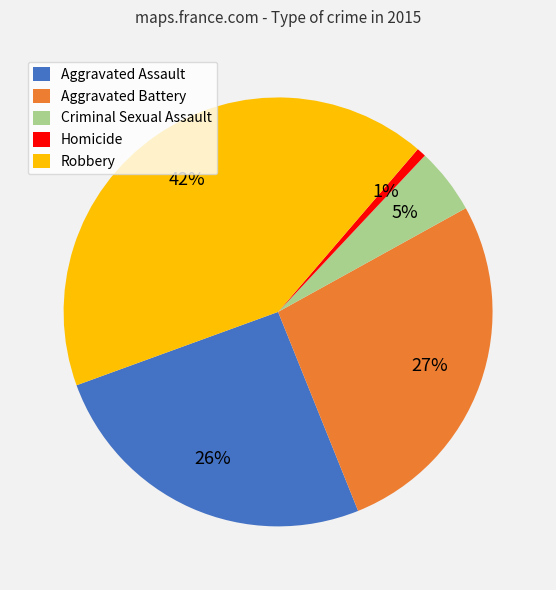

Between Aggravated Assault and Robbery, which is larger?

Robbery